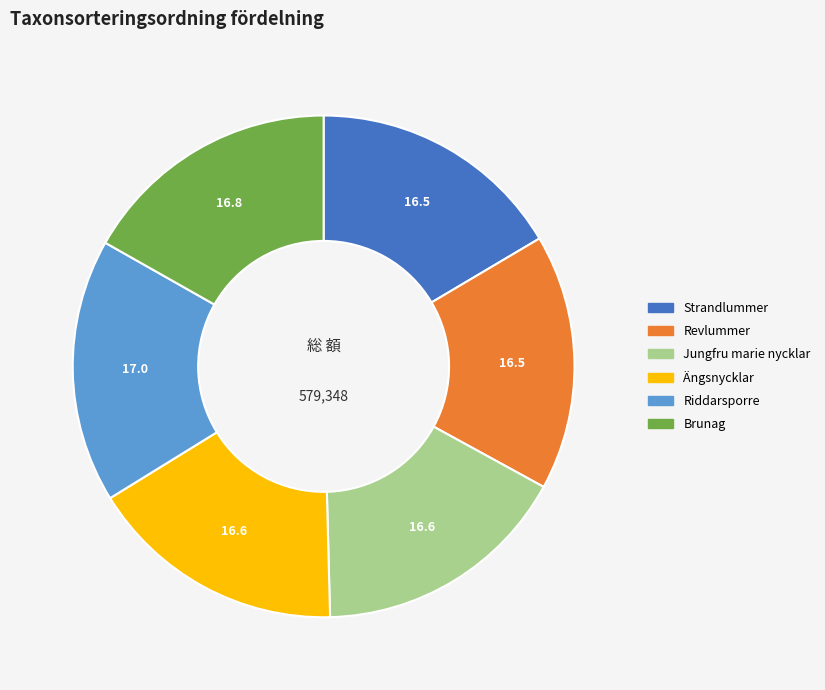

Do Strandlummer and Jungfru marie nycklar together represent more than half of the pie?

No